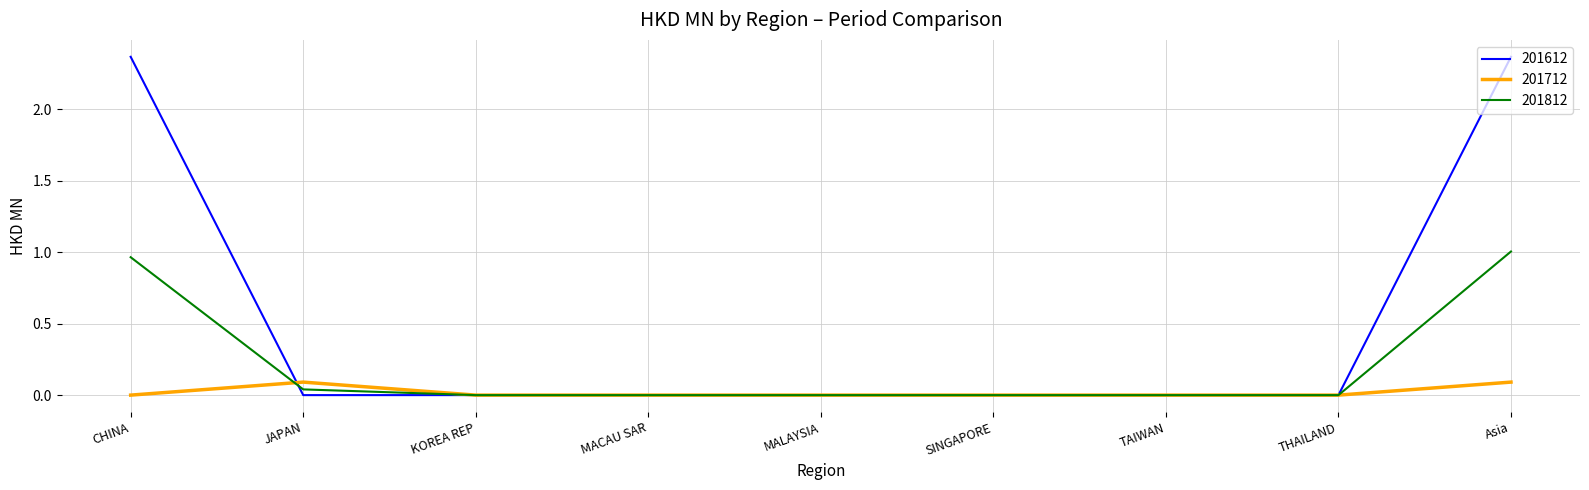

What position from the right is Asia?

1